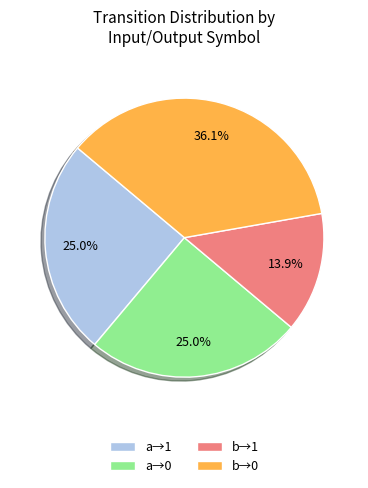

Is there a majority slice in this chart?

No